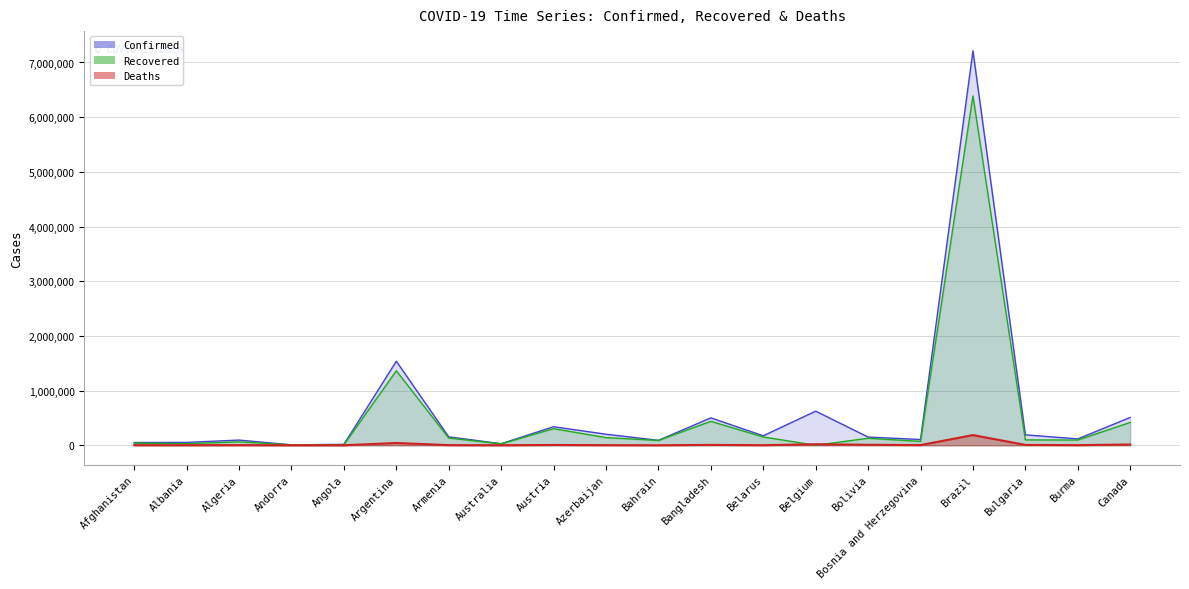

How many interior local peaks does the Deaths series have?

6